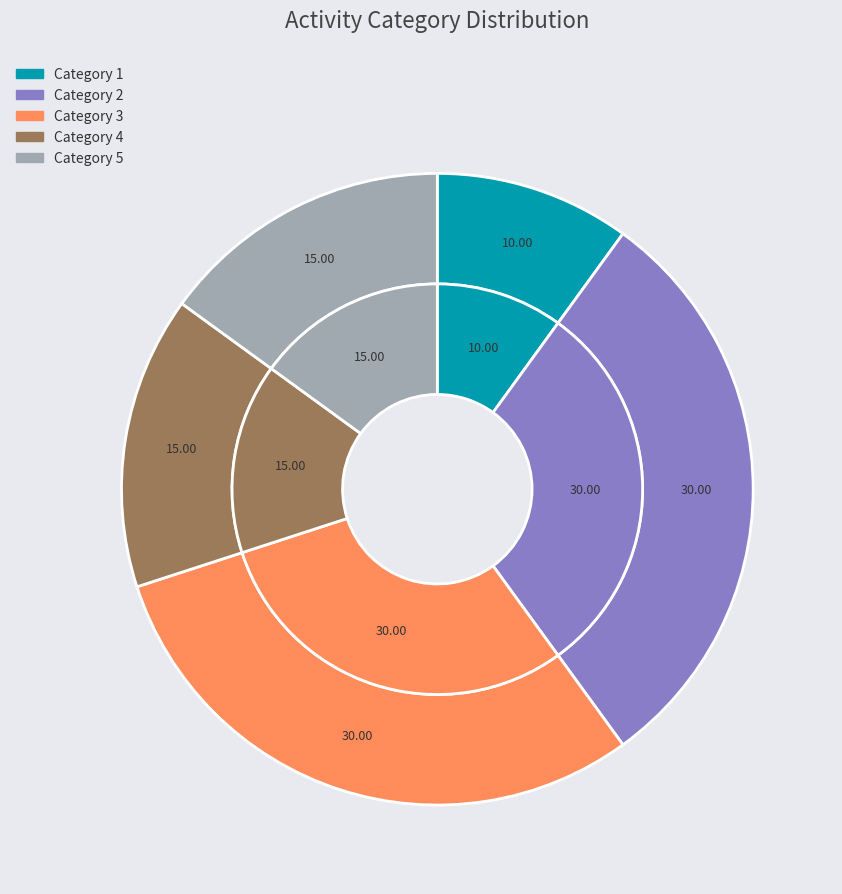

What is the largest slice in the pie chart?

2